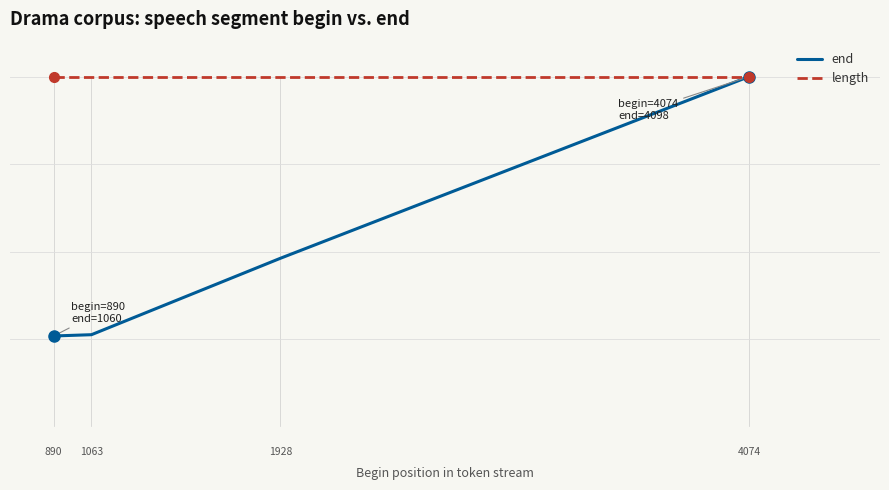

Which series has the largest range (max minus min)?

end